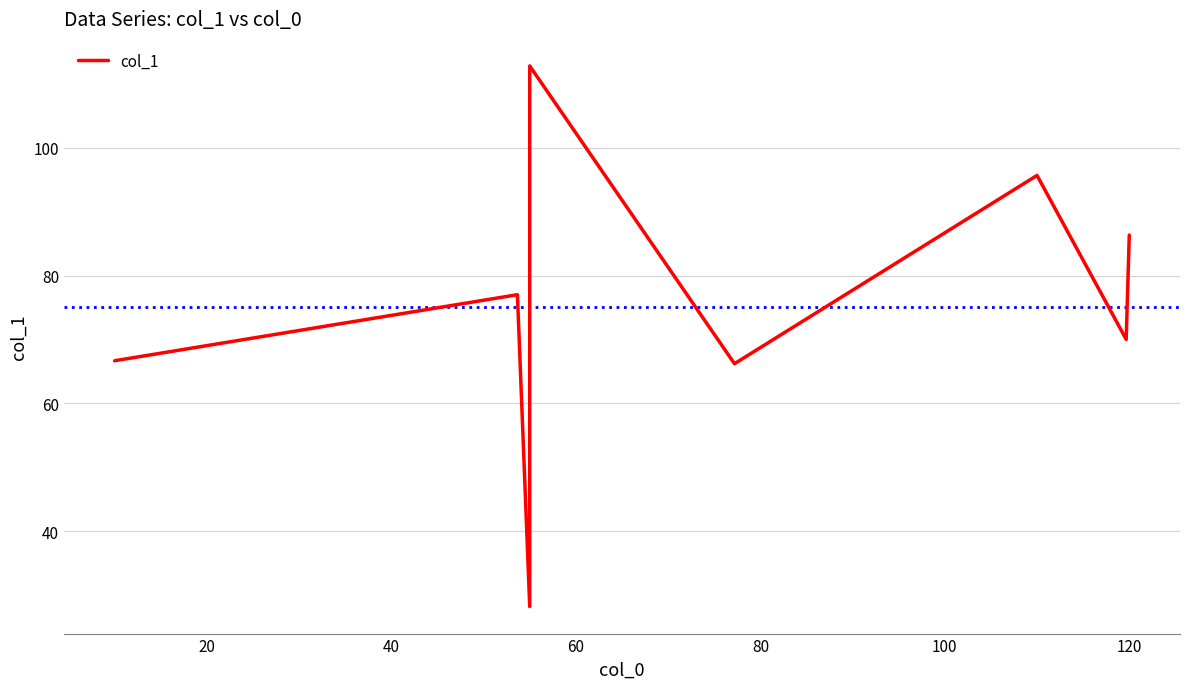

How many values are below 77?

4